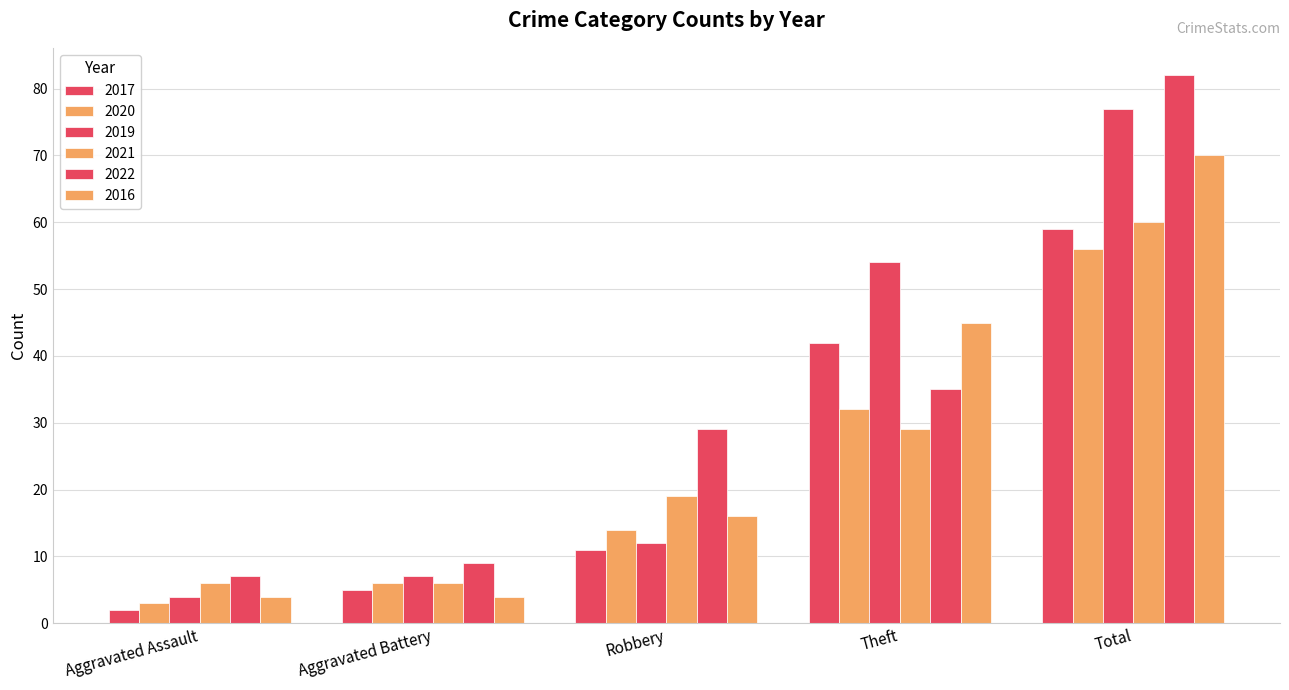

How many groups of bars are there?

5